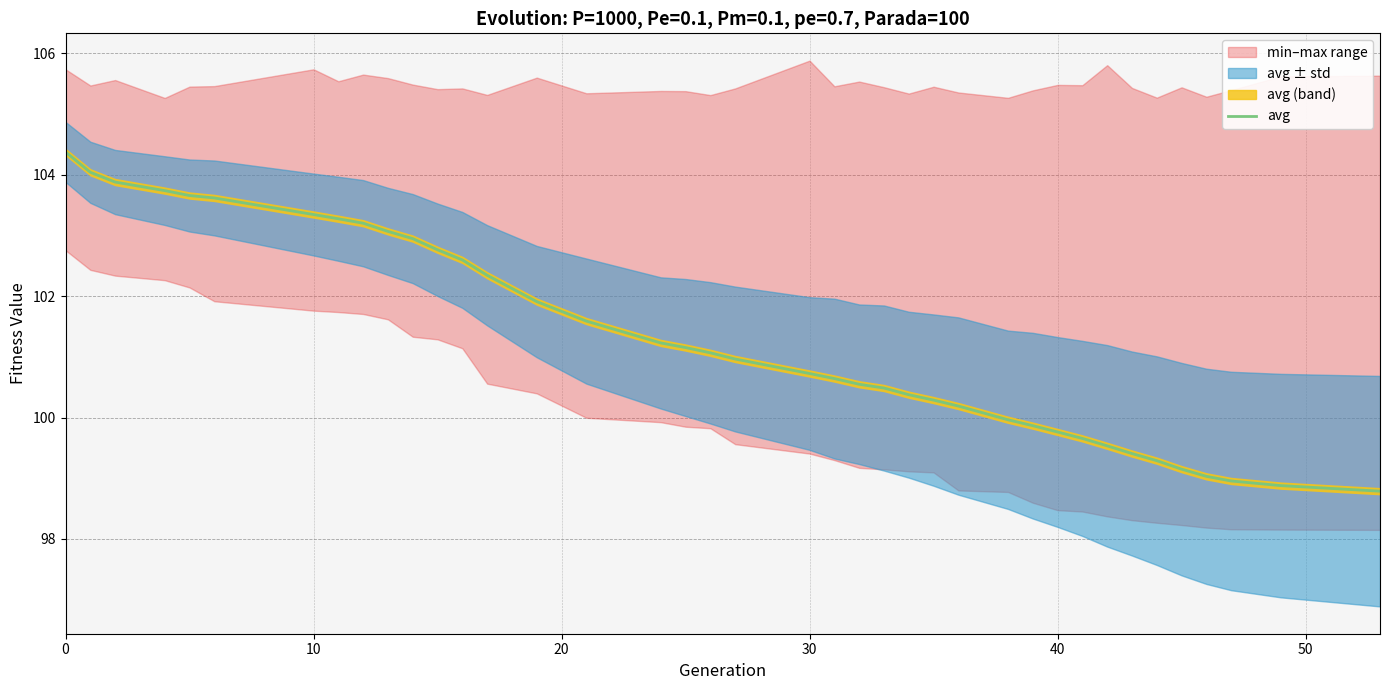

True or false: the data has more than 2 interior local peaks.

False